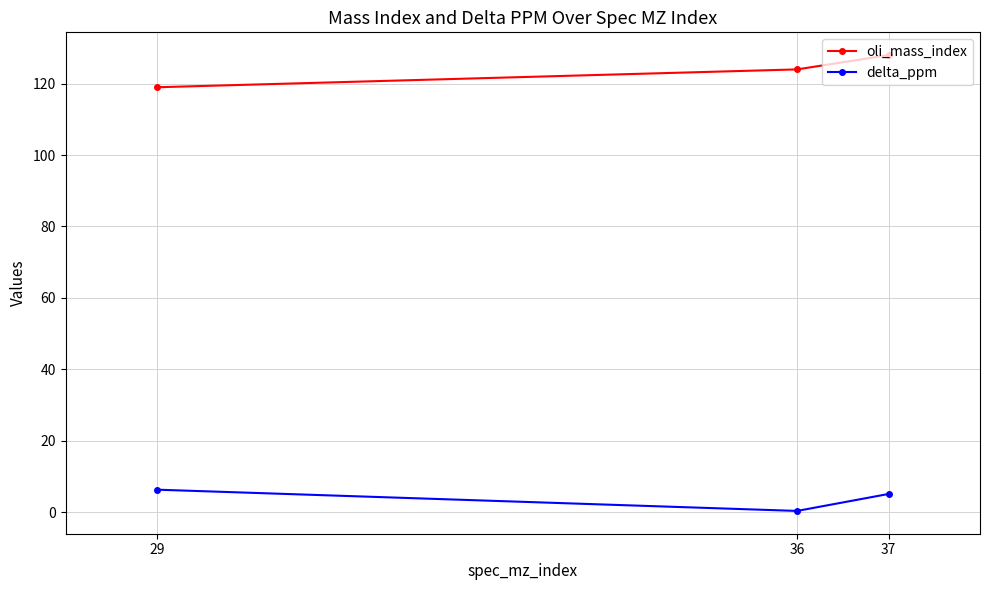

What value does the delta_ppm series have at 37?

5.1